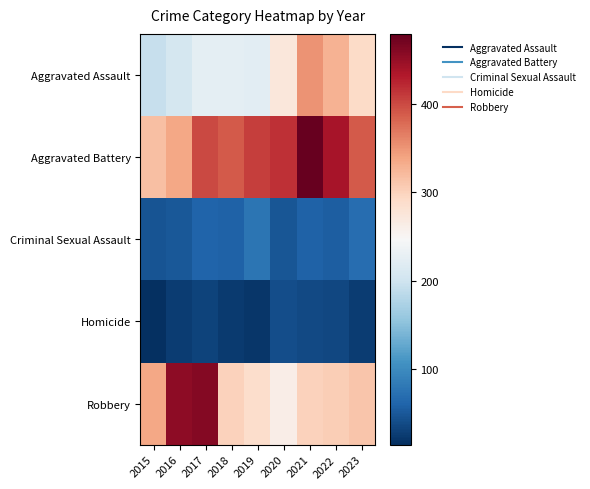

Reading right to left, transcribe all the data shown in this chart.

Aggravated Assault: 2023=292	2022=327	2021=352	2020=273	2019=223	2018=225	2017=225	2016=206	2015=194
Aggravated Battery: 2023=390	2022=439	2021=479	2020=416	2019=407	2018=389	2017=400	2016=336	2015=316
Criminal Sexual Assault: 2023=70	2022=56	2021=60	2020=48	2019=77	2018=59	2017=62	2016=50	2015=46
Homicide: 2023=26	2022=36	2021=38	2020=41	2019=22	2018=25	2017=33	2016=26	2015=15
Robbery: 2023=311	2022=304	2021=300	2020=263	2019=287	2018=301	2017=460	2016=454	2015=337